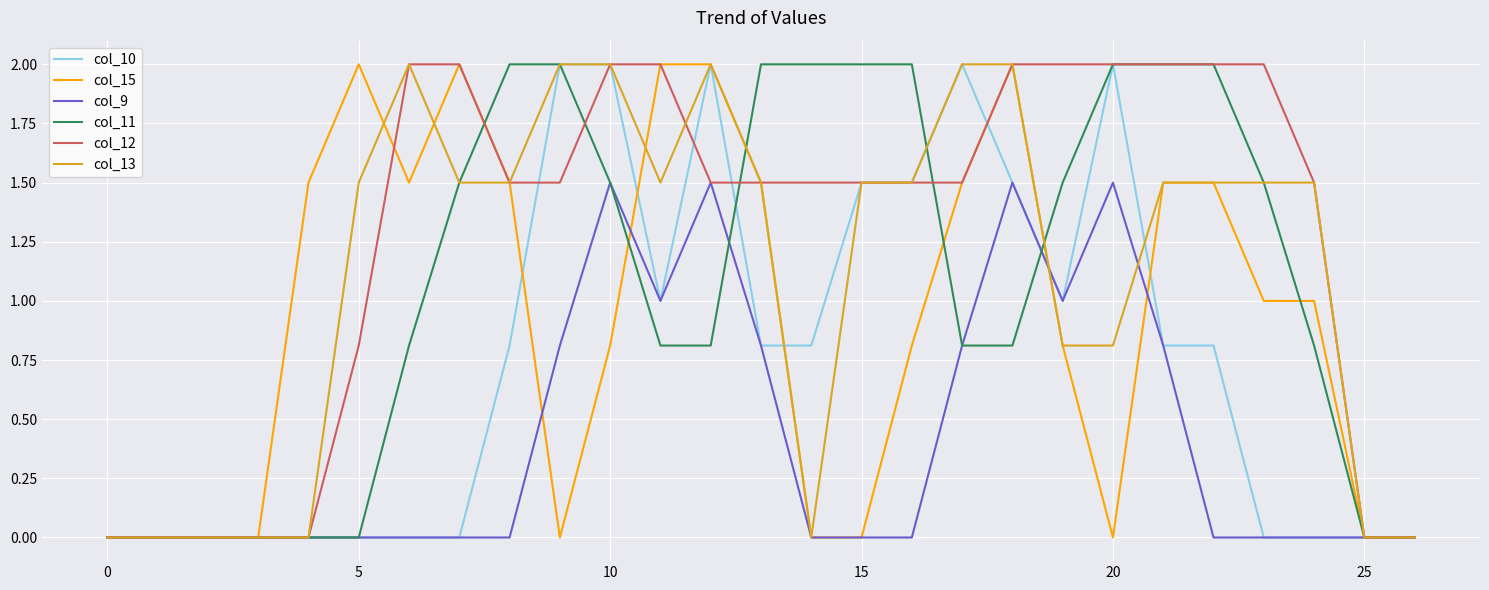

Which series has the largest total across all categories?

col_12